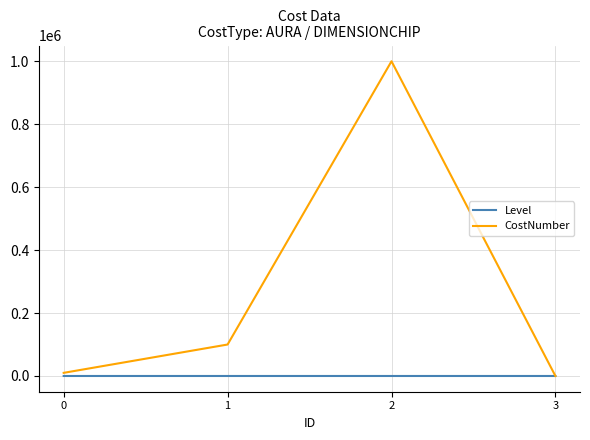

What is the difference between the CostNumber values at 2 and 3?

999990